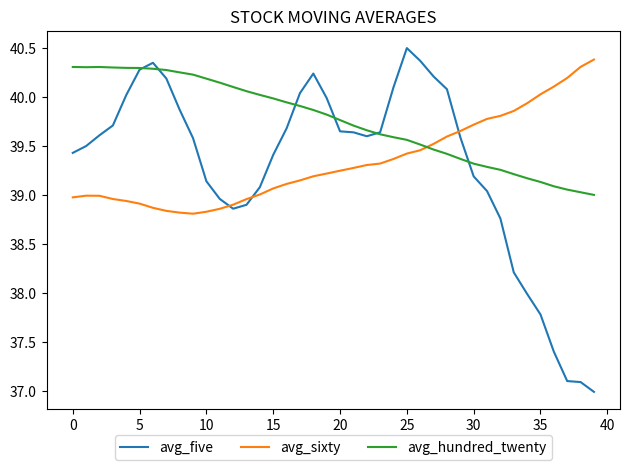

What is the difference between the second highest and minimum values in the avg_sixty series?

1.5